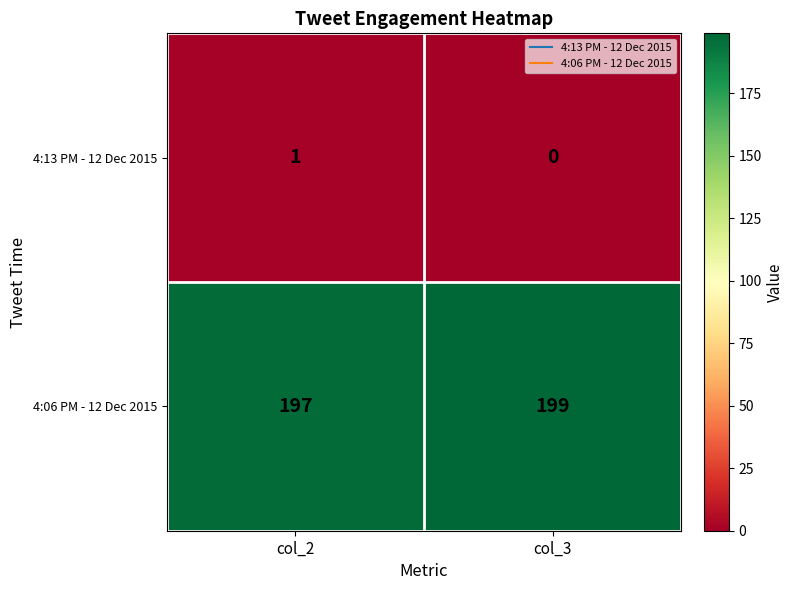

The value of 4:13 PM - 12 Dec 2015 at col_3 is 0. True or false?

True